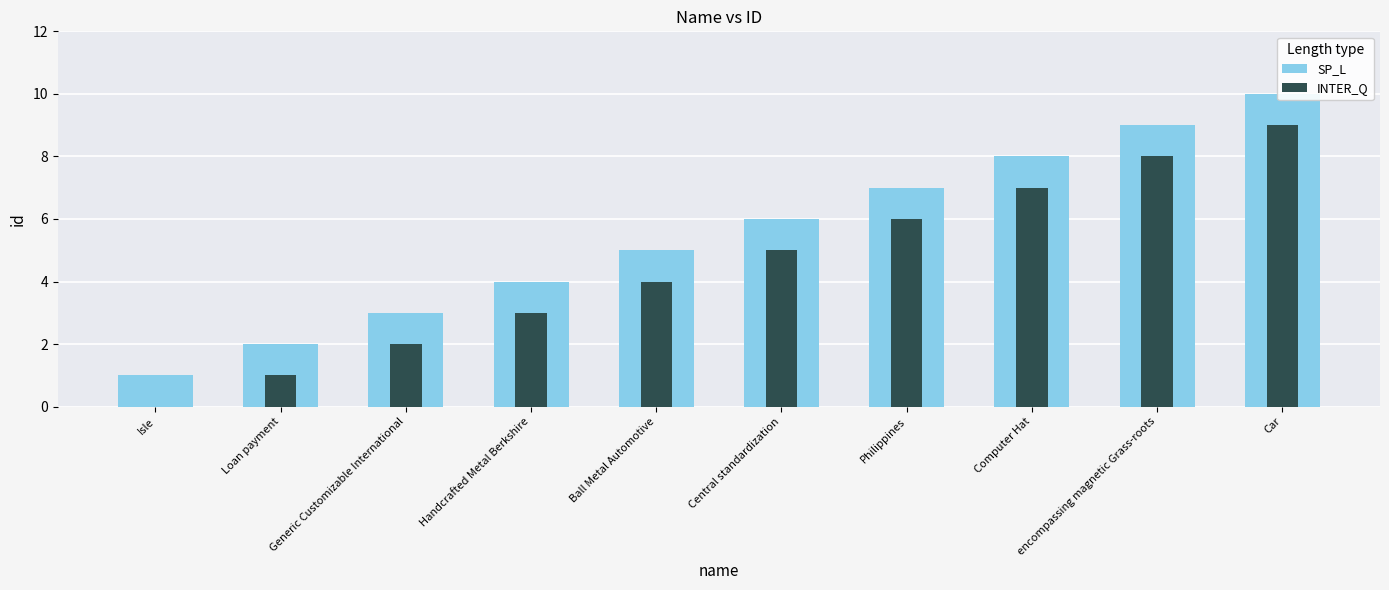

Which series changed the most between Ball Metal Automotive and encompassing magnetic Grass-roots?

SP_L